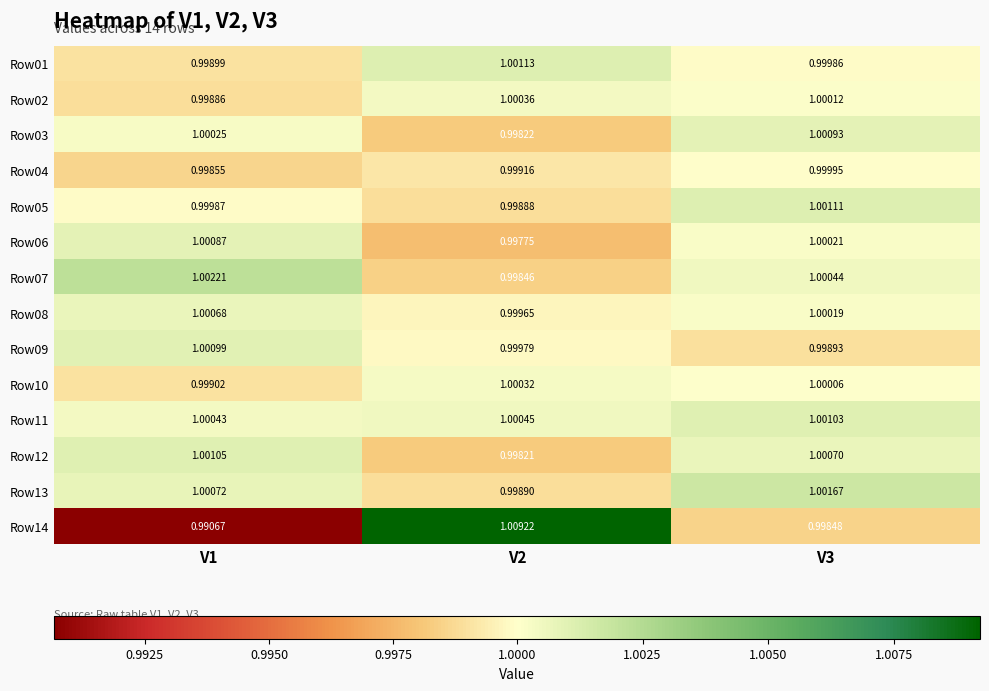

Which series changed the most between V2 and V3?

Row14